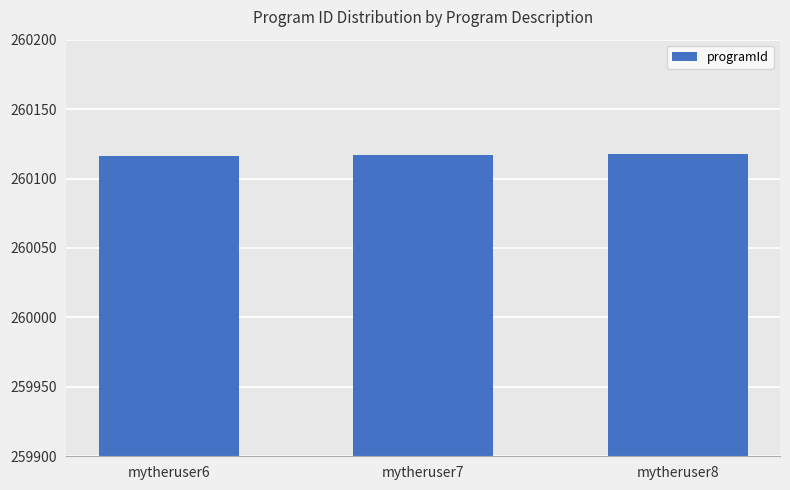

What is the smallest value displayed?

260116